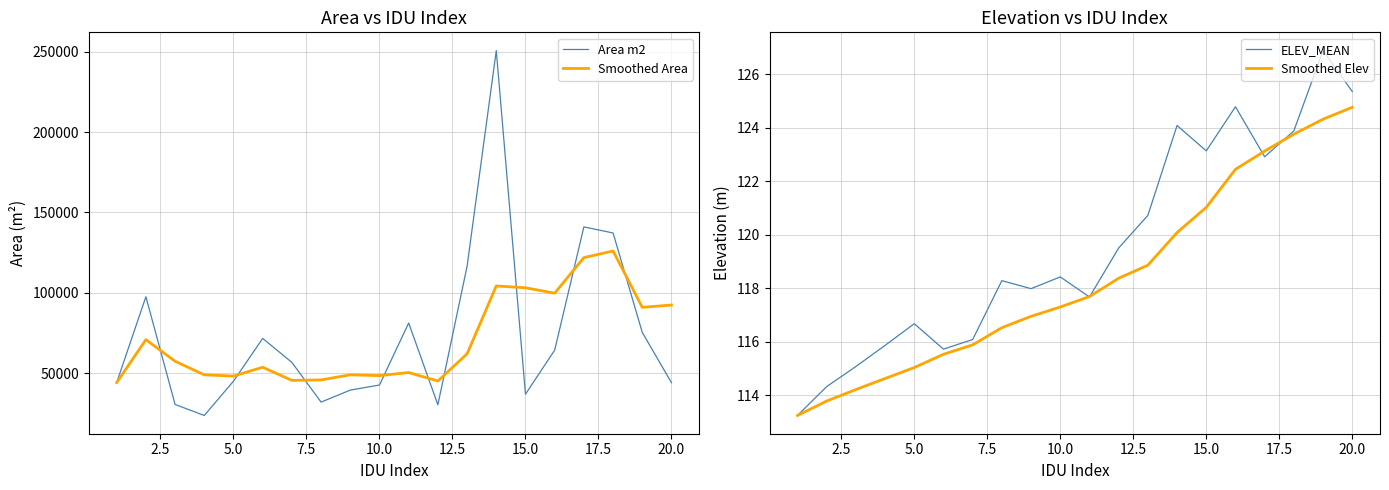

Is this an area chart (filled region under the line)?

No